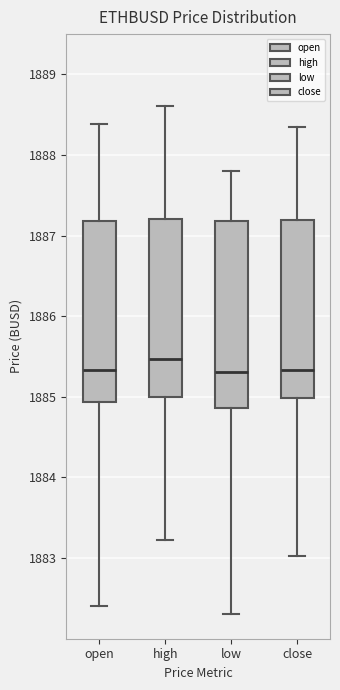

Which box's median line is the highest?

high